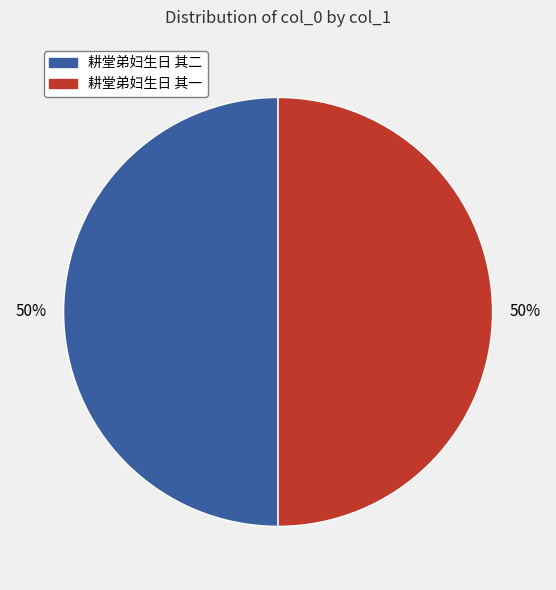

Is the sum of 耕堂弟妇生日 其二 and 耕堂弟妇生日 其一 greater than half?

Yes